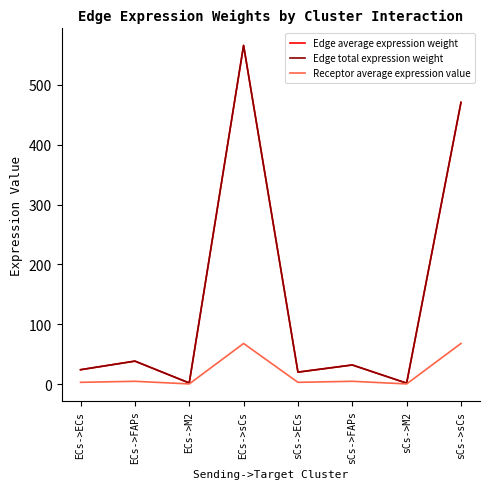

Between ECs->M2 and ECs->sCs, which is larger?

ECs->sCs